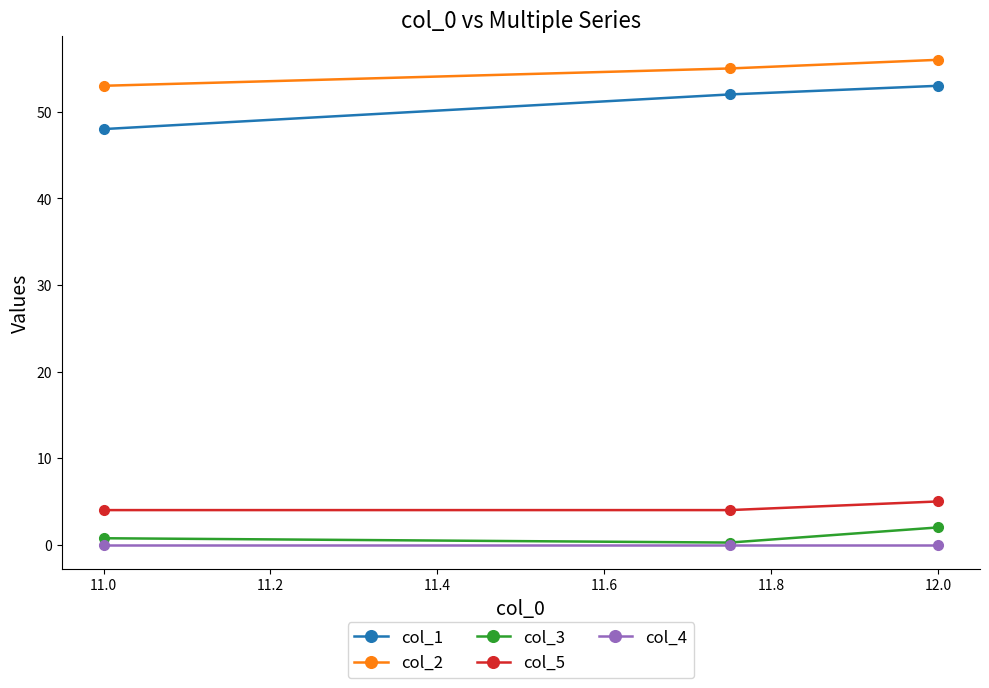

What is the lowest value of the col_5 series?

4.0